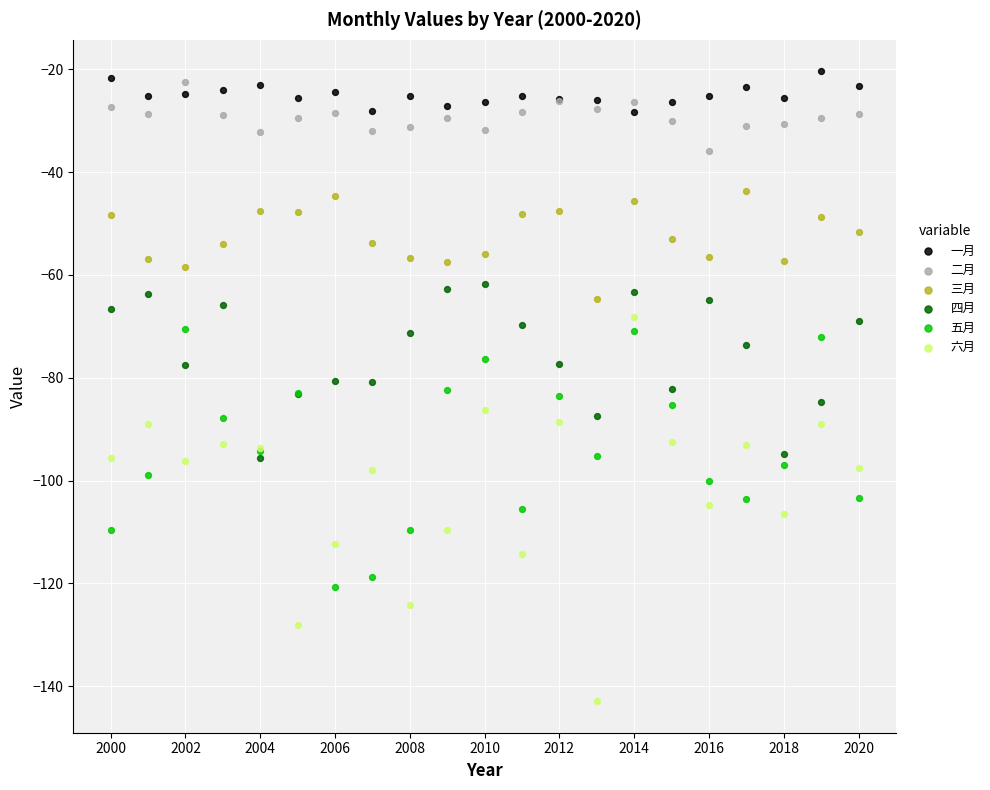

Which series reaches the minimum Y coordinate?

六月